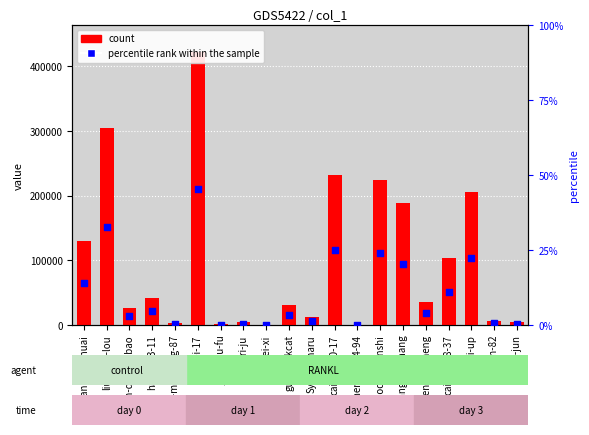

Which series contains the highest Y value?

col_1